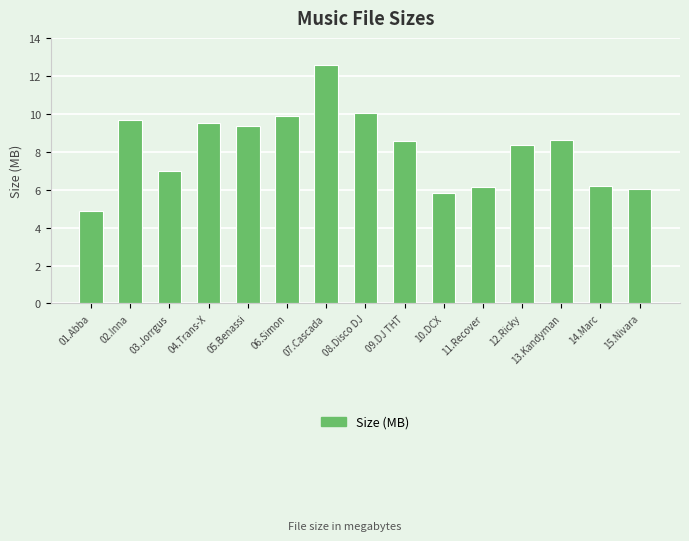

What is the sum of the values at 10.DCX and 09.DJ THT?

14.4